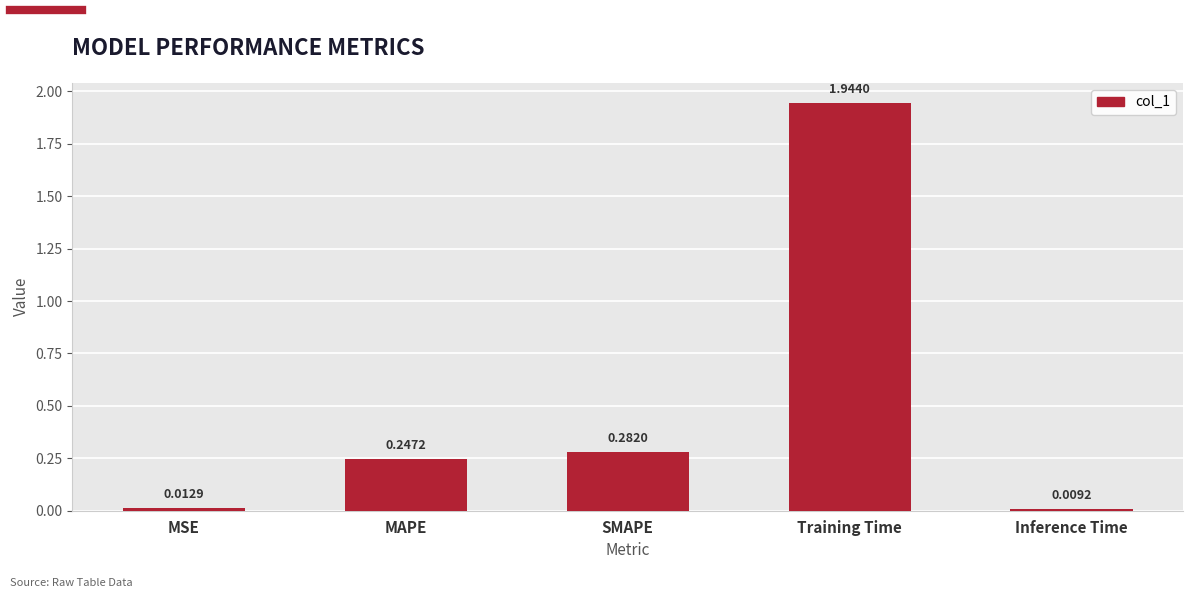

Which label corresponds to the largest value in the chart?

Training Time